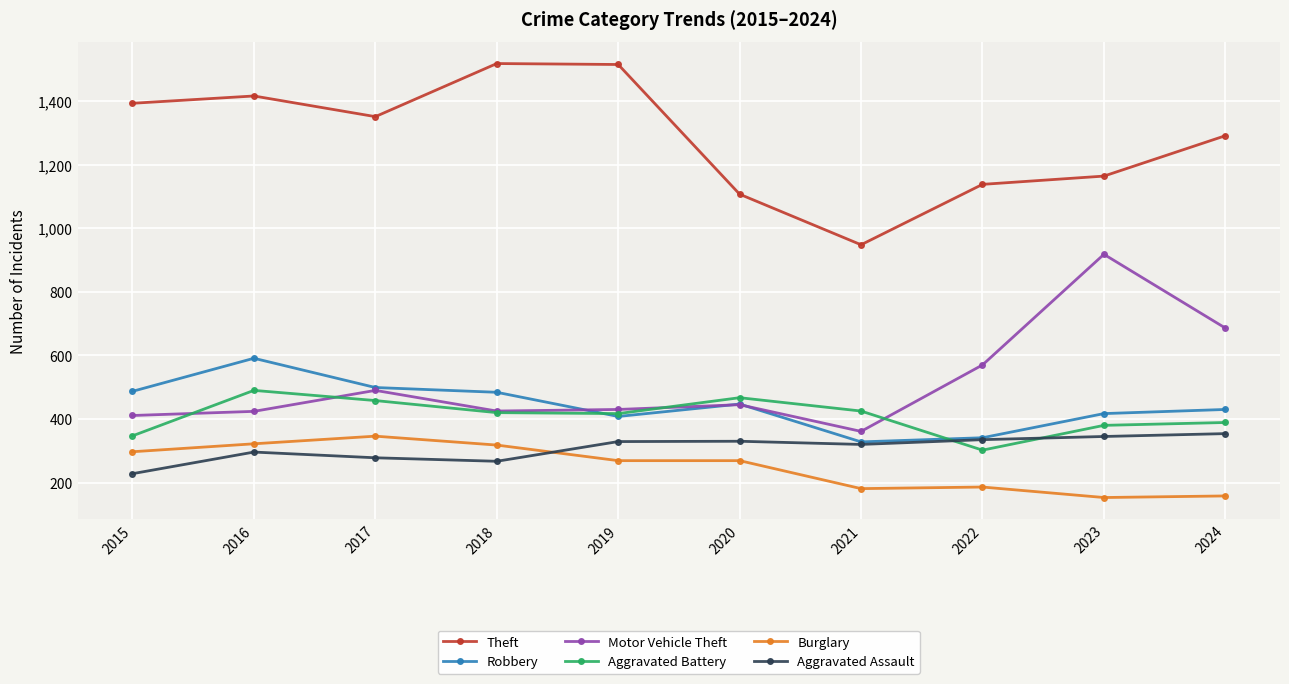

Which series has the widest spread of values?

Theft